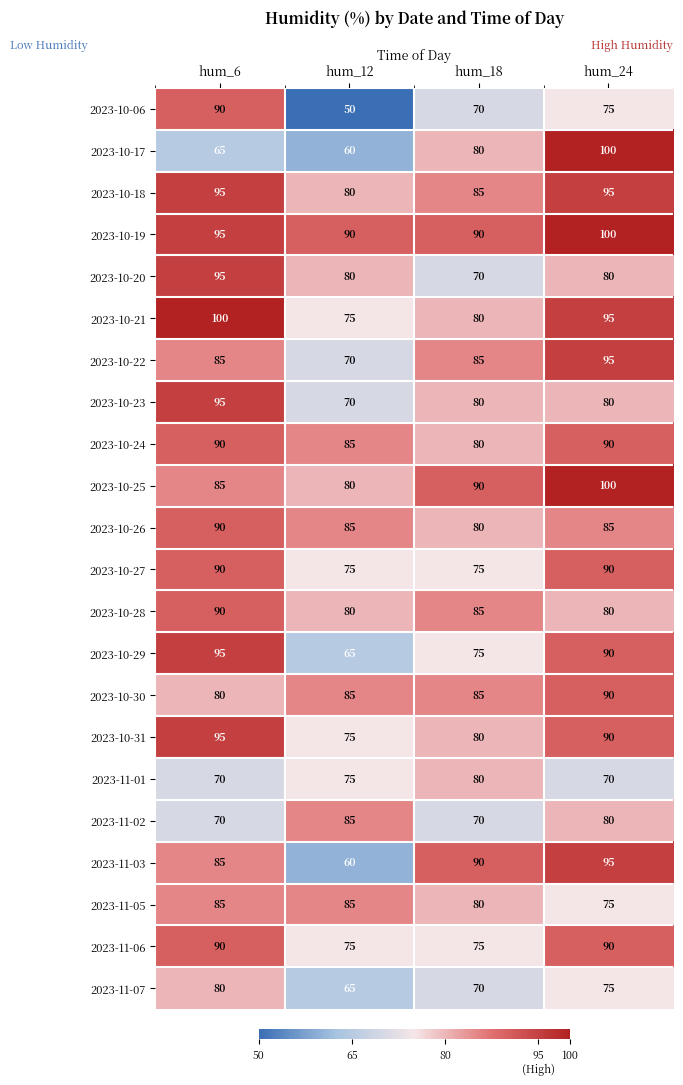

What is the total value across all series at hum_6?

1915